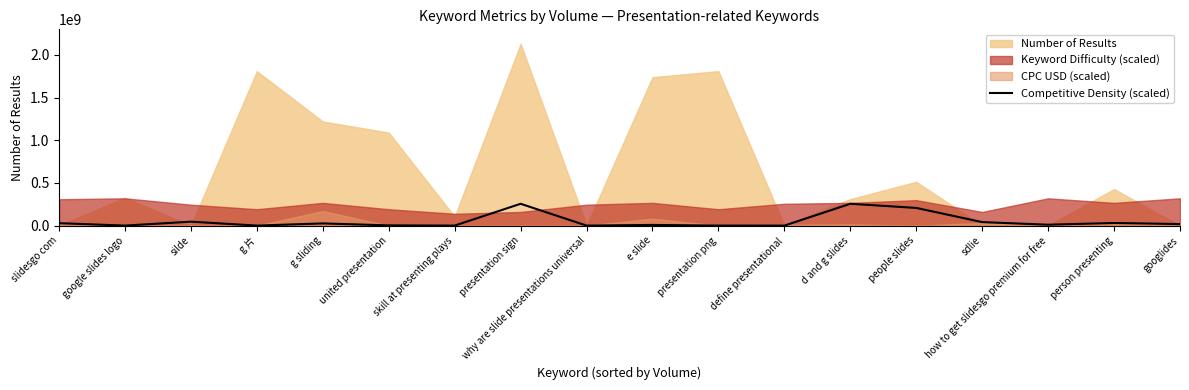

At which category does the data reach its first local peak?

silde